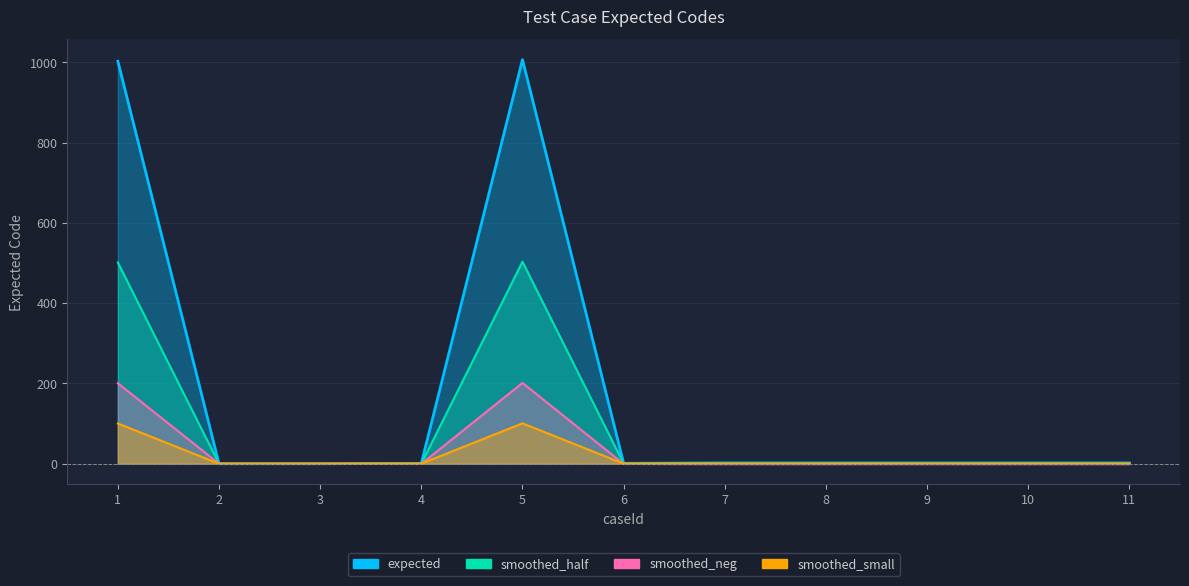

Rank the series by their maximum value, from lowest to highest.

smoothed_small, smoothed_neg, smoothed_half